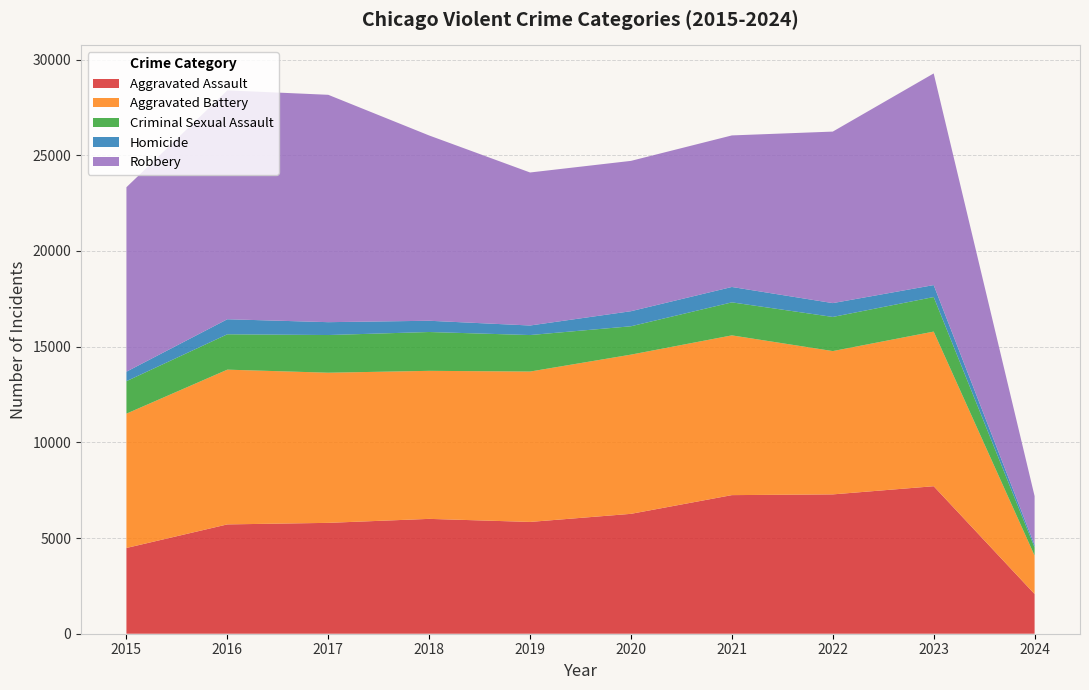

Reading left to right, transcribe all the data shown in this chart.

Aggravated Assault: 4480	5712	5793	6001	5841	6264	7242	7280	7707	2074
Aggravated Battery: 7019	8086	7845	7735	7858	8319	8347	7488	8080	2010
Criminal Sexual Assault: 1697	1848	1969	2029	1907	1482	1725	1784	1805	423
Homicide: 496	786	672	588	499	787	804	723	625	136
Robbery: 9638	11960	11880	9681	7995	7855	7919	8962	11059	2548